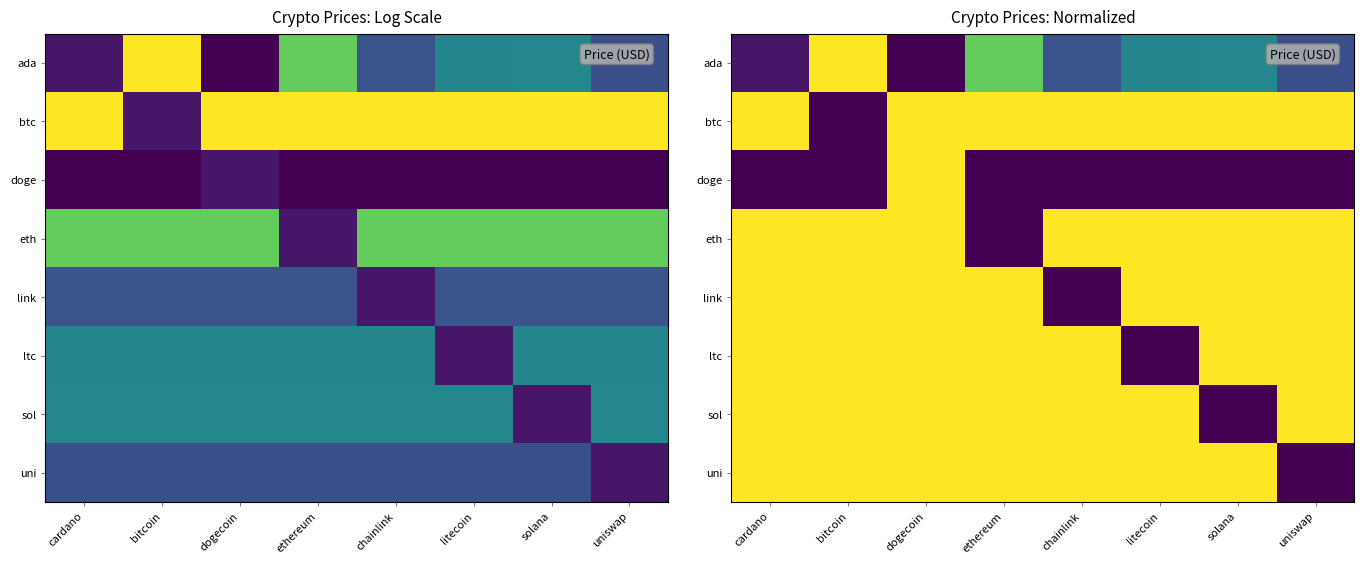

Rank the series by their maximum value, from highest to lowest.

ada, btc, eth, sol, ltc, link, uni, doge